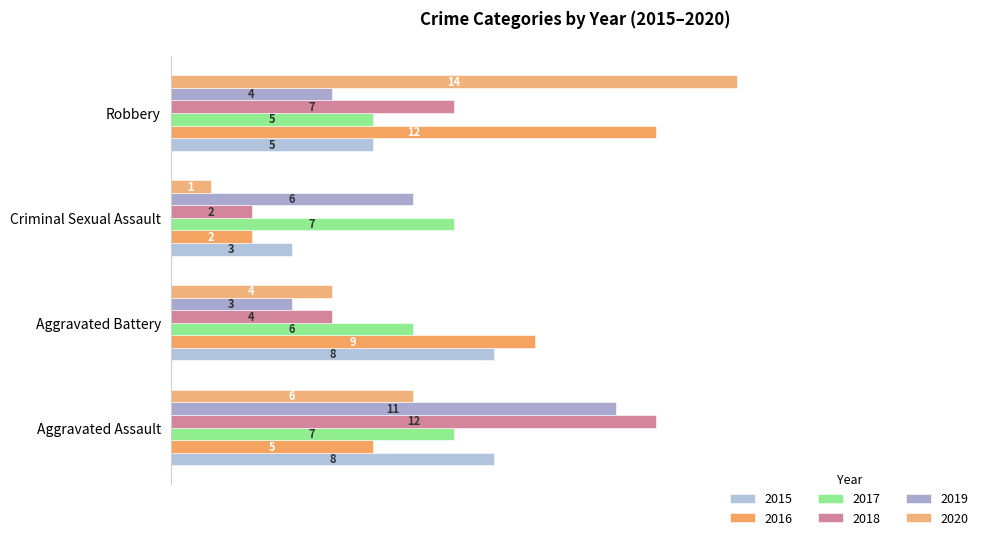

The 2016 series shows 21 at Robbery. True or false?

False